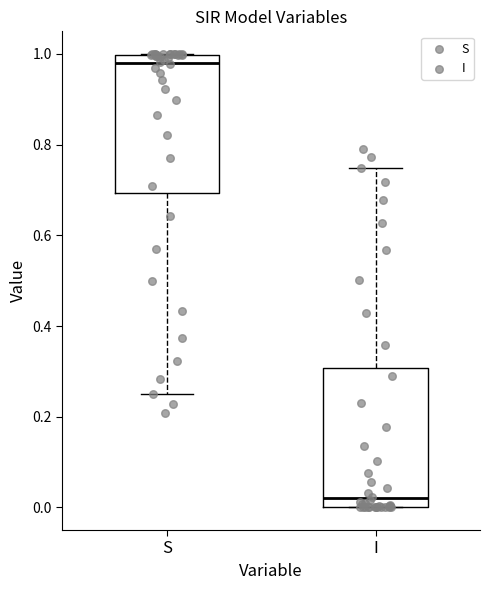

Reading left to right, read every box against the y-axis: the position of its median line, the range the box covers, and the ends of its whiskers. The values are not printed on the chart, so give them approximately, as read against the axis.

S: median 0.98, box 0.70 to 1.00, whiskers 0.26 to 1.00
I: median 0.02, box 0.00 to 0.30, whiskers 0.00 to 0.74